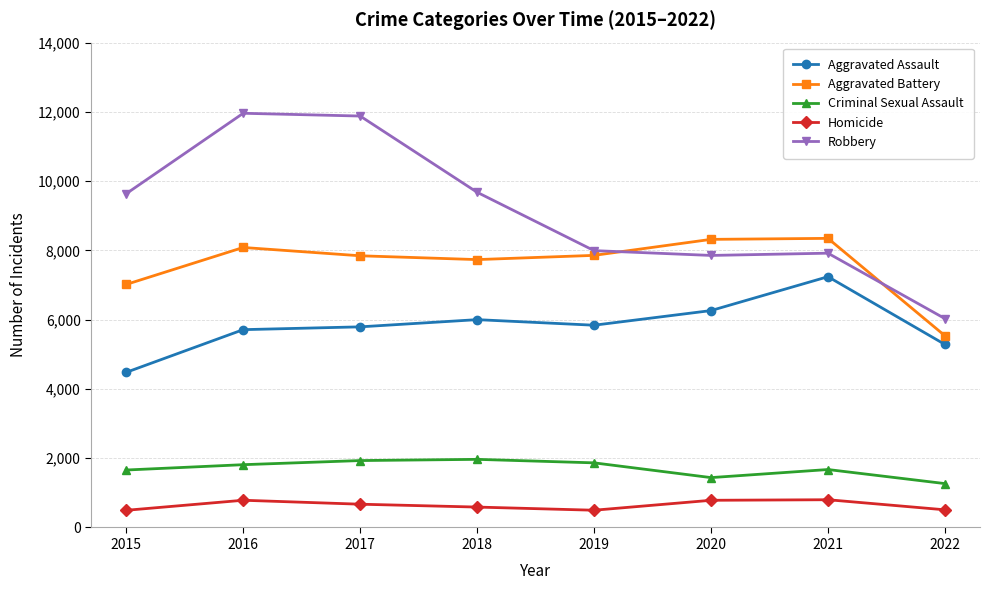

What are all the series names shown in the legend?

Aggravated Assault, Aggravated Battery, Criminal Sexual Assault, Homicide, Robbery